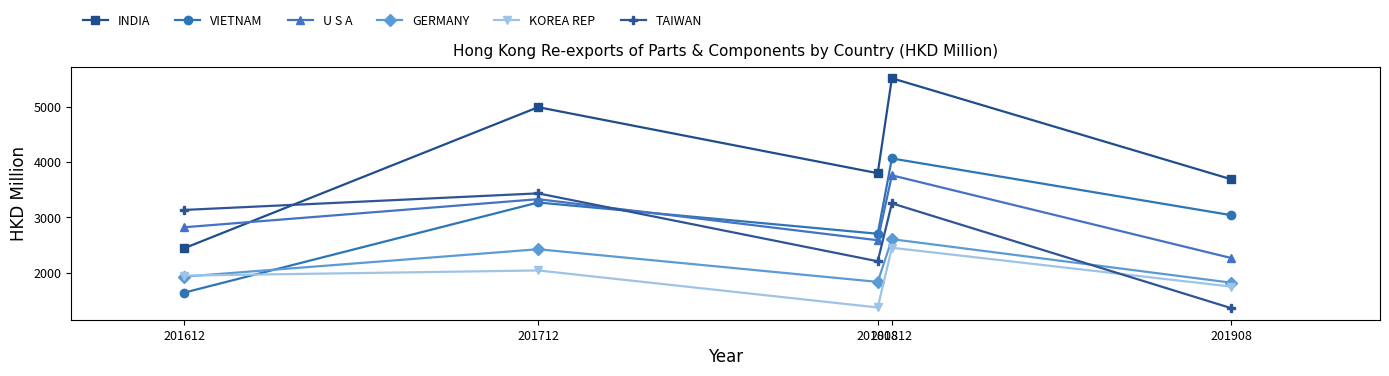

Is the value of U S A at 201908 greater than the value of TAIWAN at 201612?

No